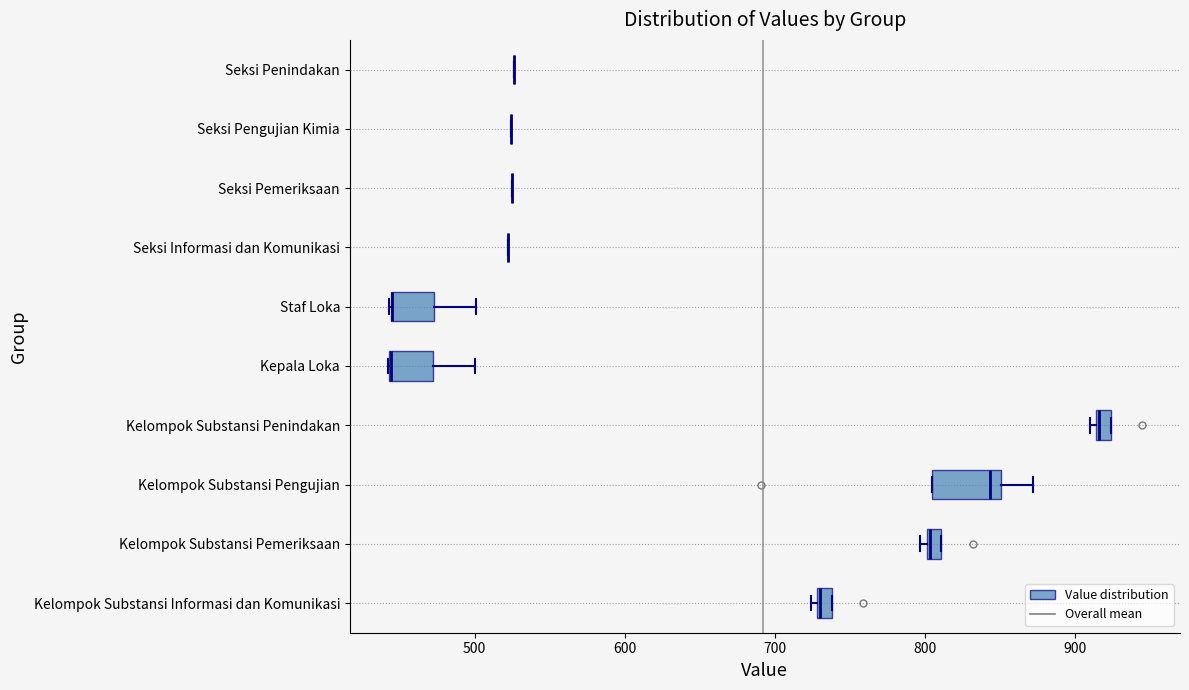

Which box is the widest, from its left edge to its right edge?

Kelompok Substansi Pengujian